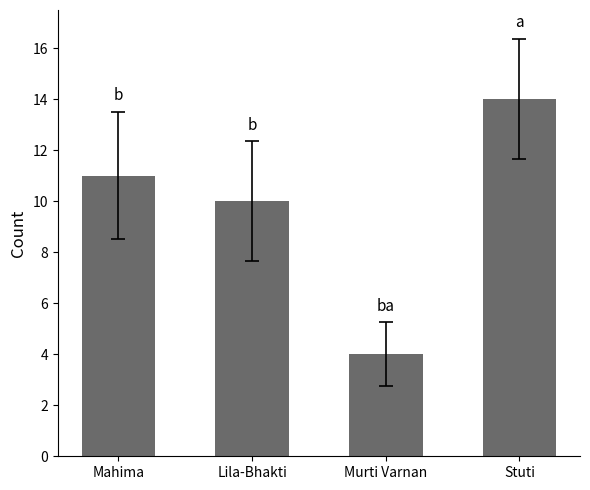

Rank the categories by value from lowest to highest.

Murti Varnan, Lila-Bhakti, Mahima, Stuti